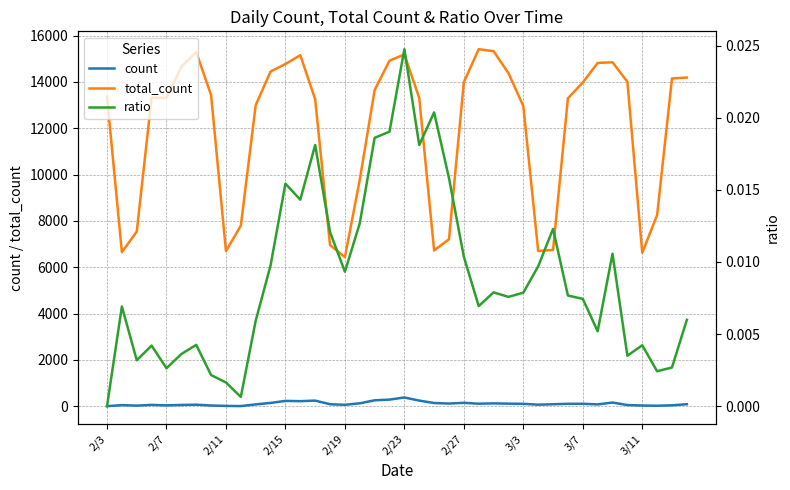

What is the maximum value for total_count?

15415